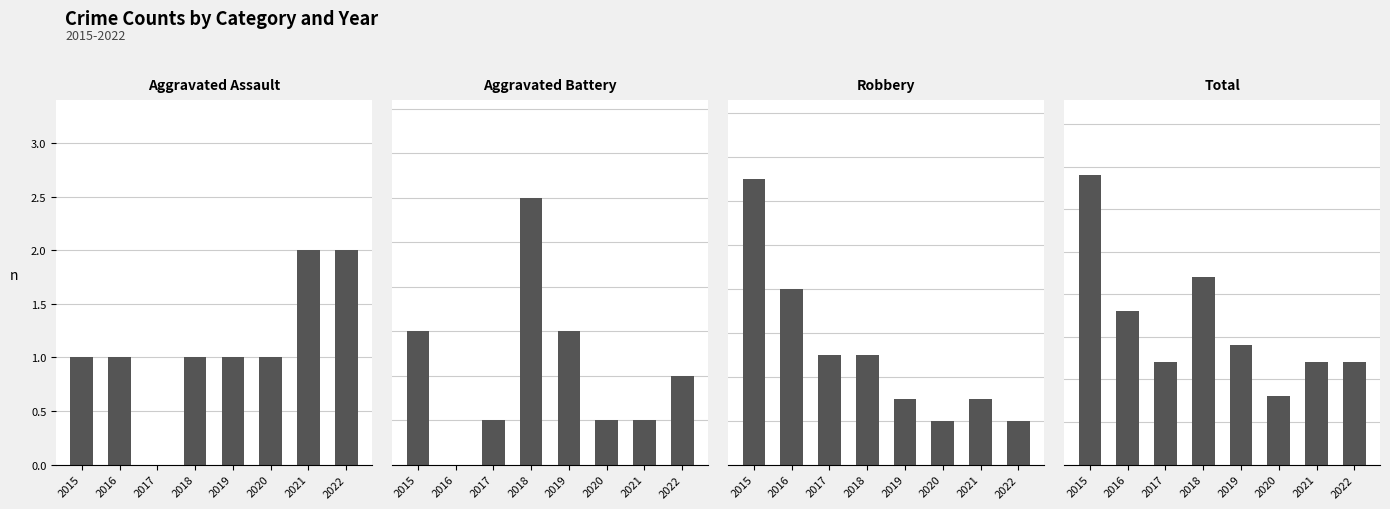

How many bars are there in total?

32